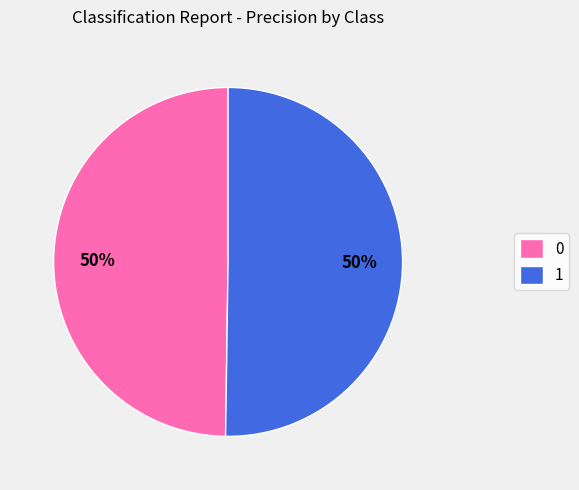

To the nearest percent, what is the combined percentage of 0 and 1?

100%